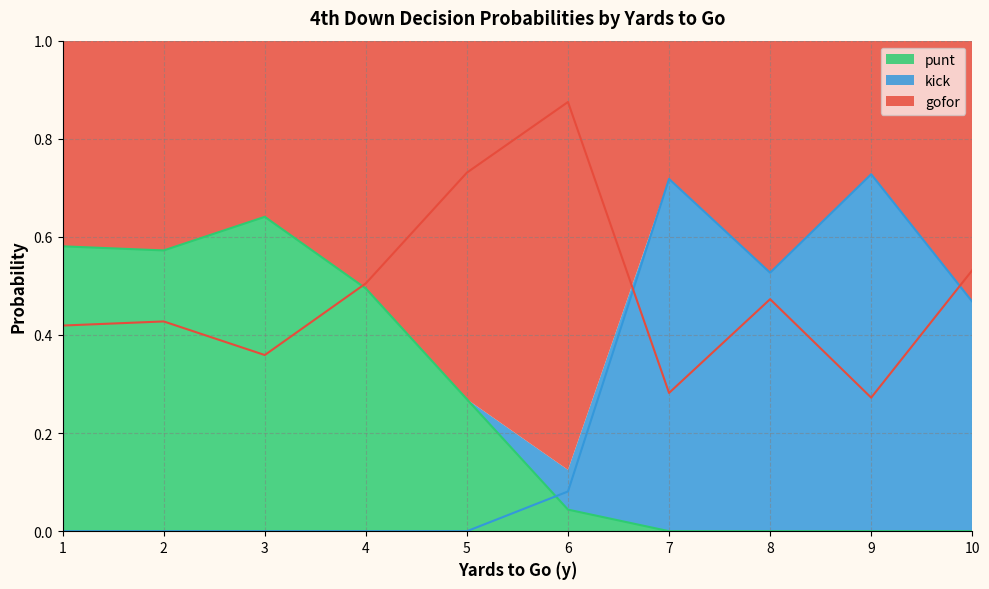

How many times do punt and kick cross each other?

1